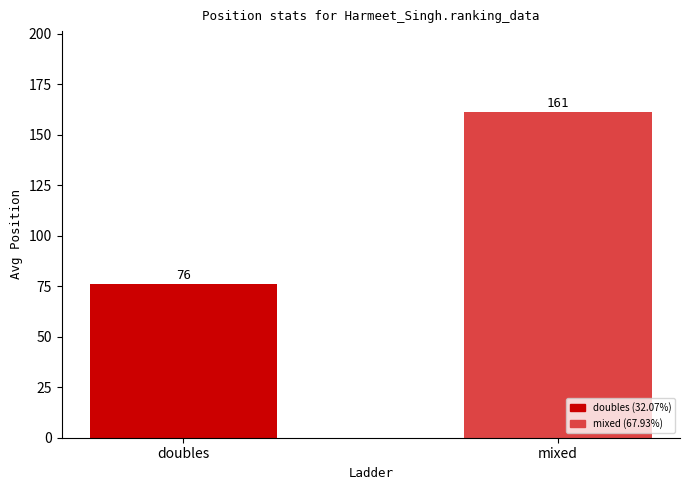

Is it true that the value at mixed is 161?

True